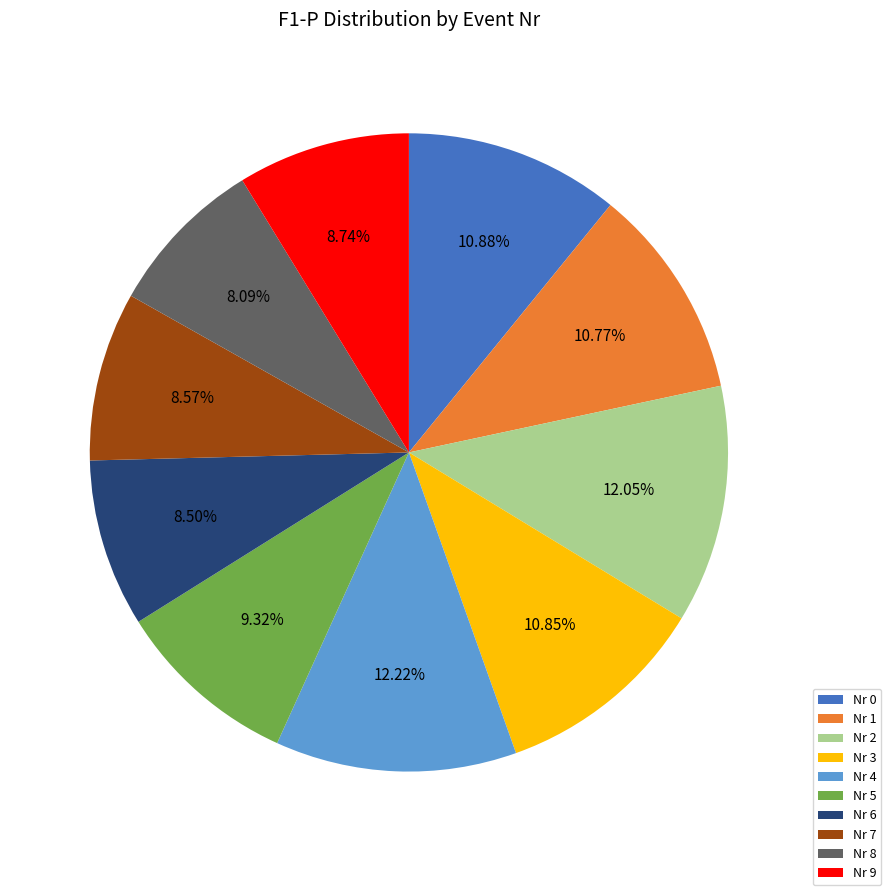

Combined, do Nr 7 and Nr 0 account for over 50%?

No